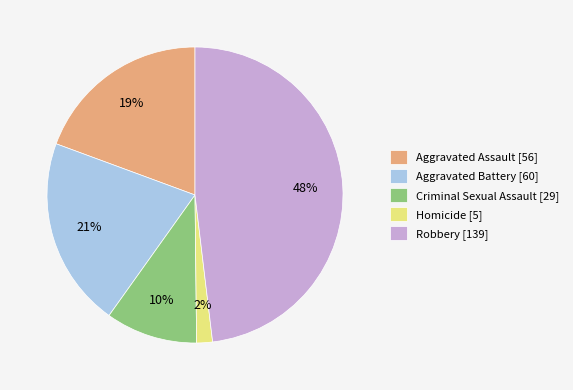

To the nearest percent, what percentage of the pie is Robbery?

48%